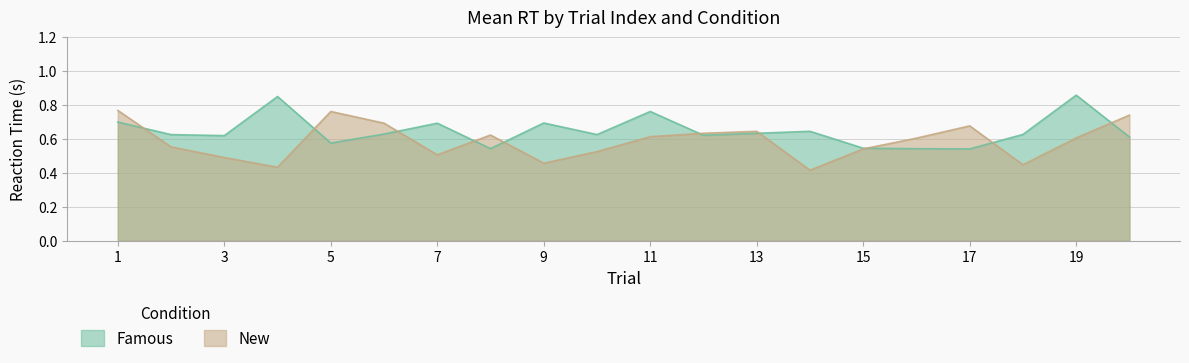

The New series shows 0.6 at 8. True or false?

True